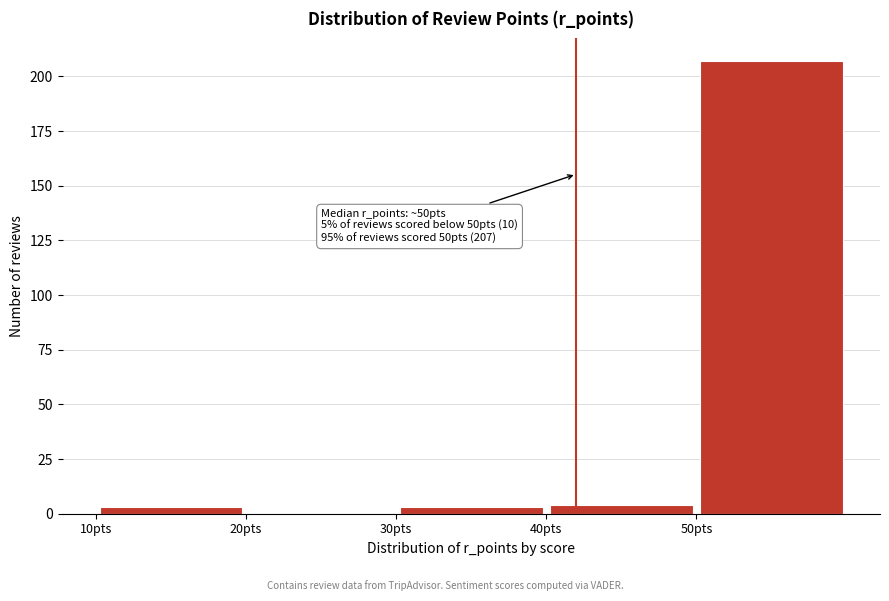

Which range on the x-axis has the tallest bar?

50 to 60